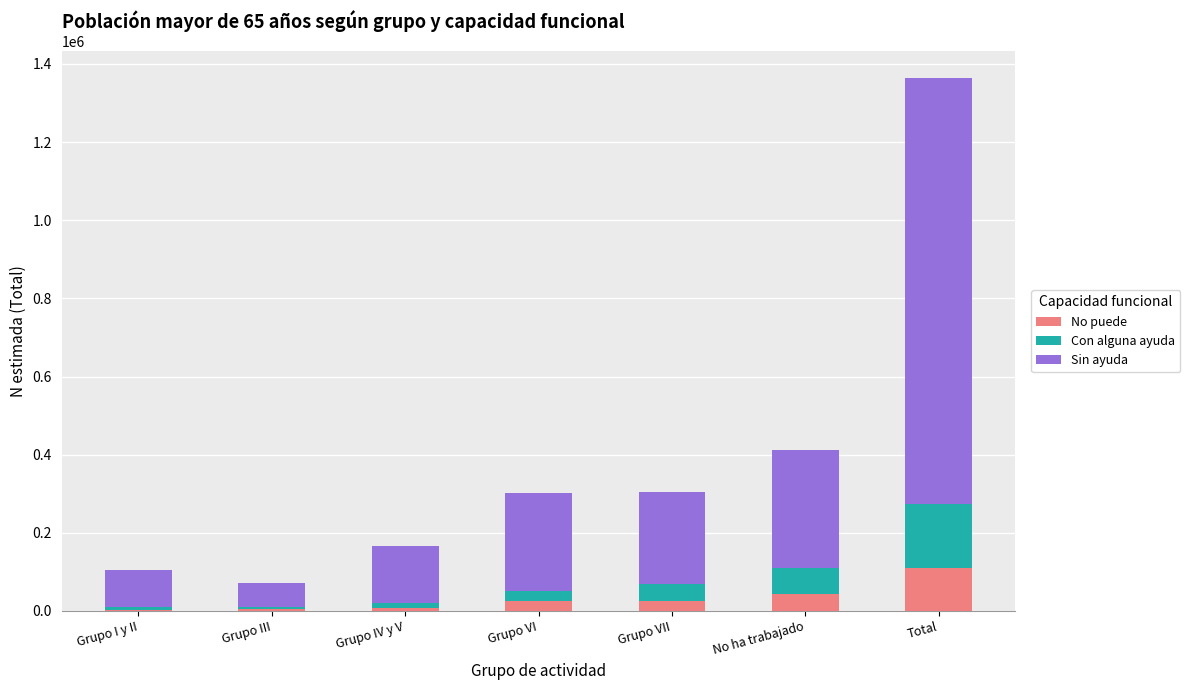

At which category is the sum across all series the highest?

Total